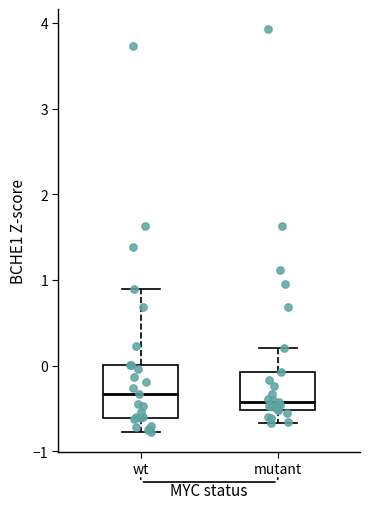

Reading left to right, transcribe this box plot: for each box, give where its median line is, the range the box spans, and where its two whiskers end, as read against the y-axis. The values are not printed on the chart, so give them approximately, as read against the axis.

wt: median -0.3, box -0.6 to 0.0, whiskers -0.8 to 0.9
mutant: median -0.4, box -0.5 to -0.1, whiskers -0.7 to 0.2